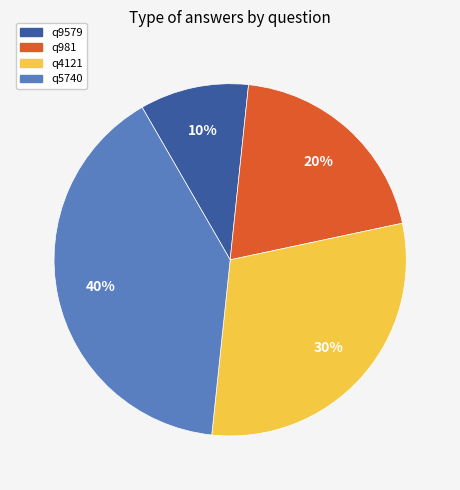

Is the sum of q5740 and q981 greater than half?

Yes